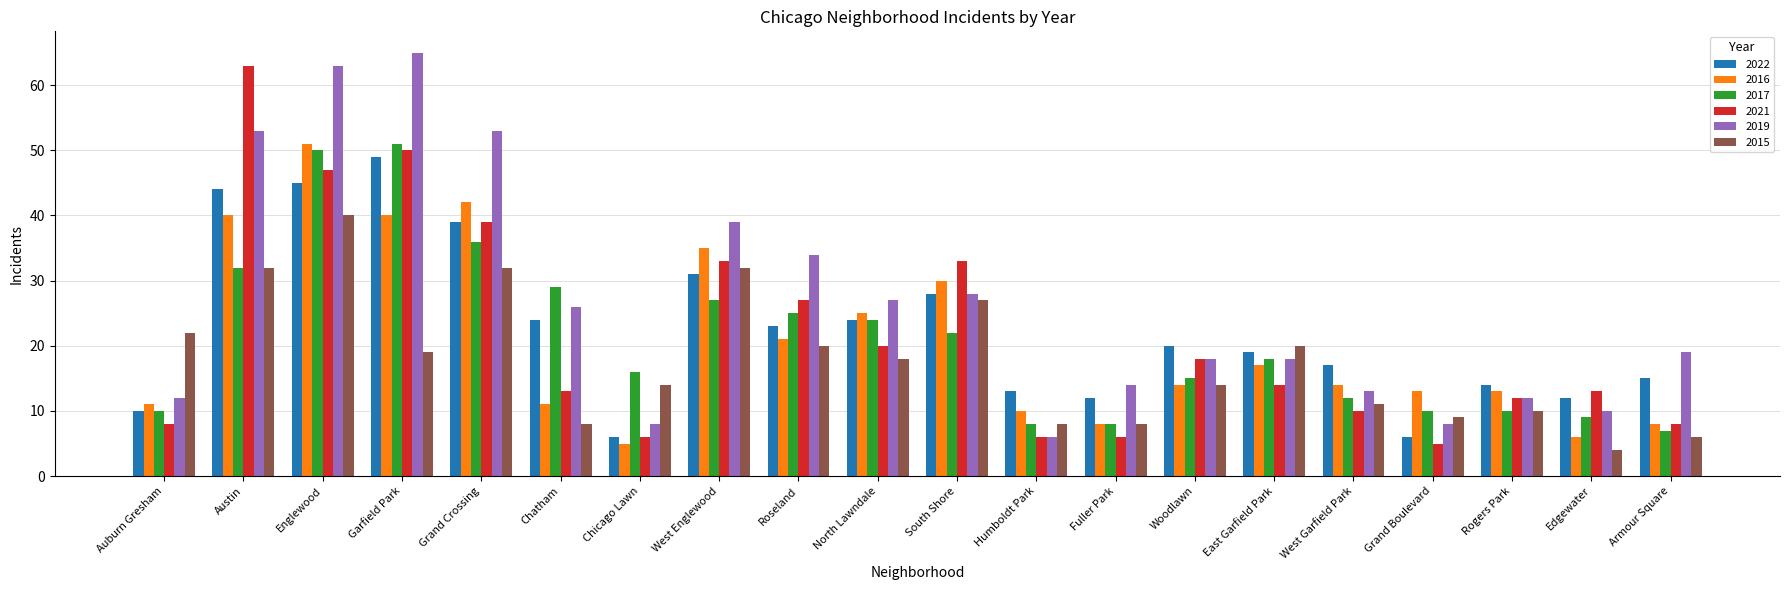

How many series are shown in this chart?

6